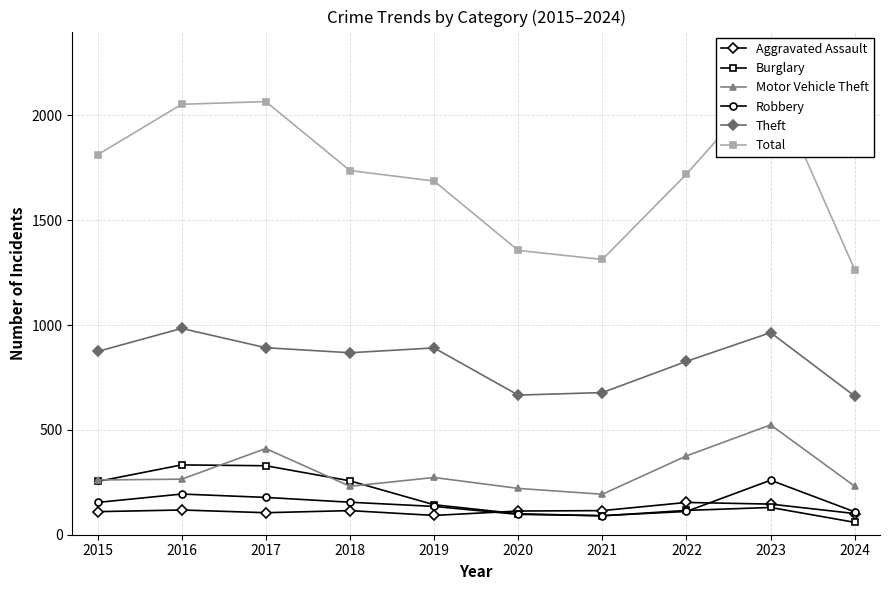

Rank the series by their maximum value, from highest to lowest.

Total, Theft, Motor Vehicle Theft, Burglary, Robbery, Aggravated Assault